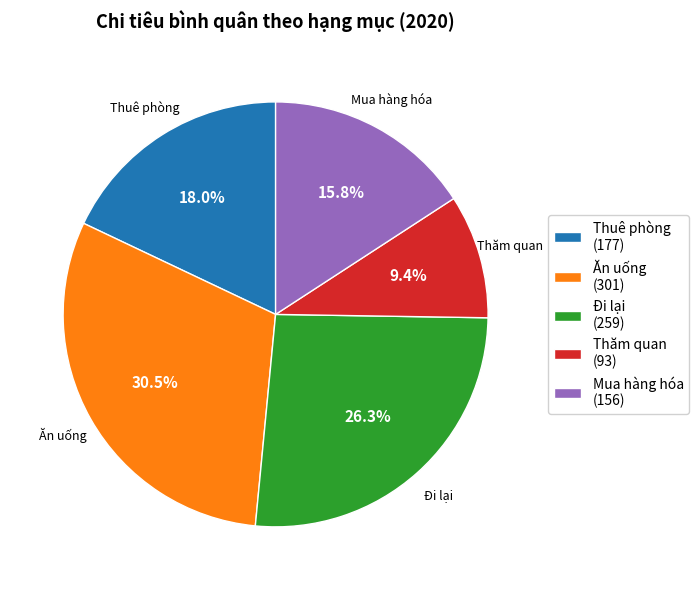

What is the total percentage of Thuê phòng and Ăn uống?

48.5%